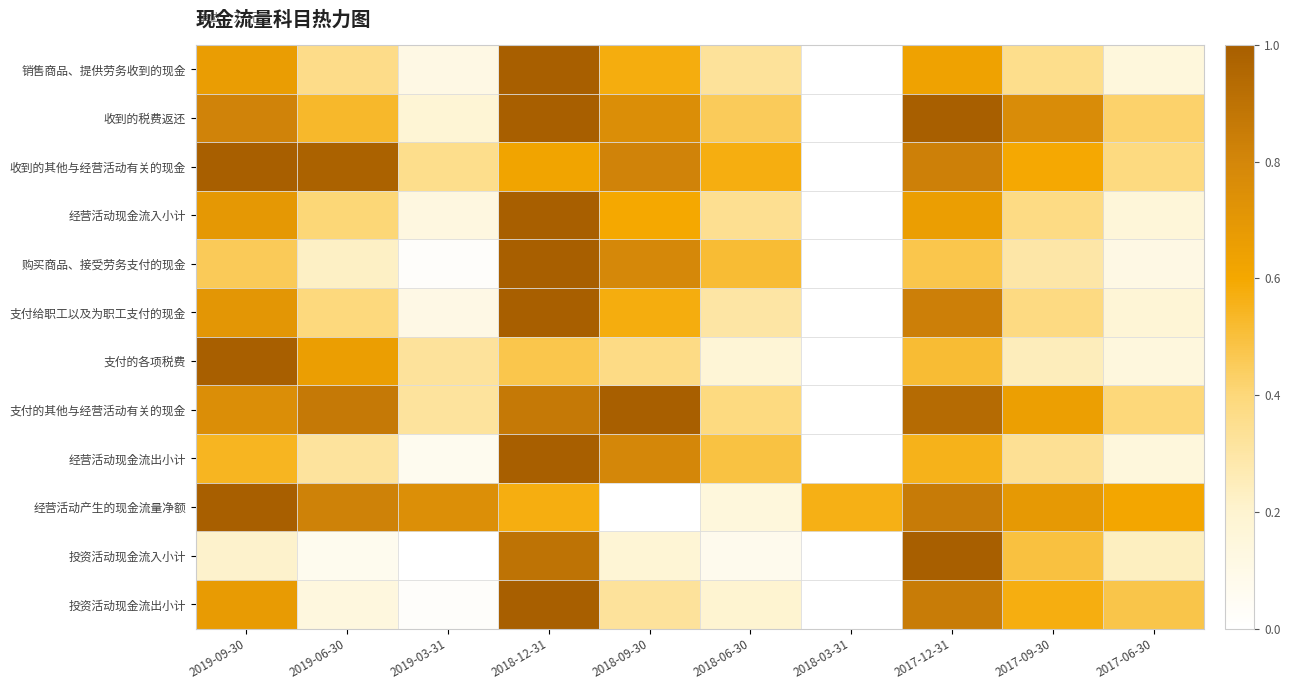

How many categories are shown in the chart?

10